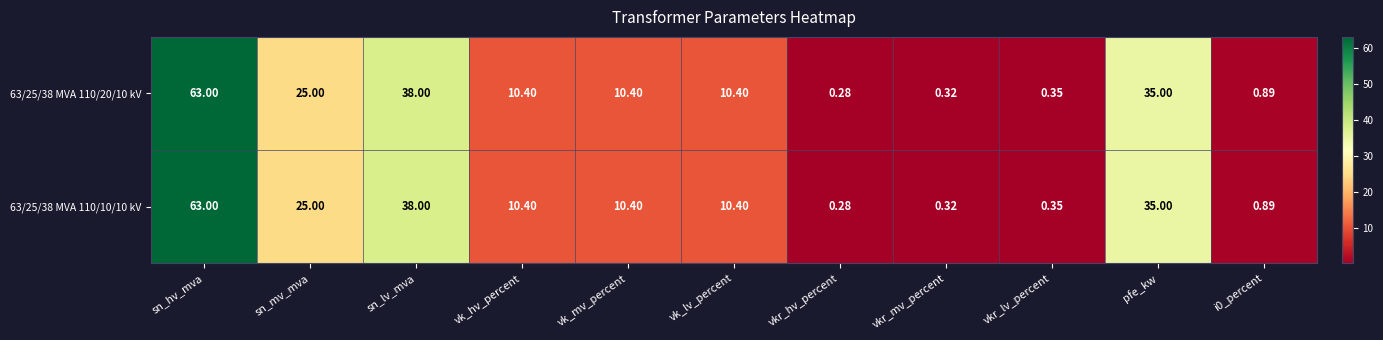

At which category does the chart reach its minimum across all series?

vkr_hv_percent